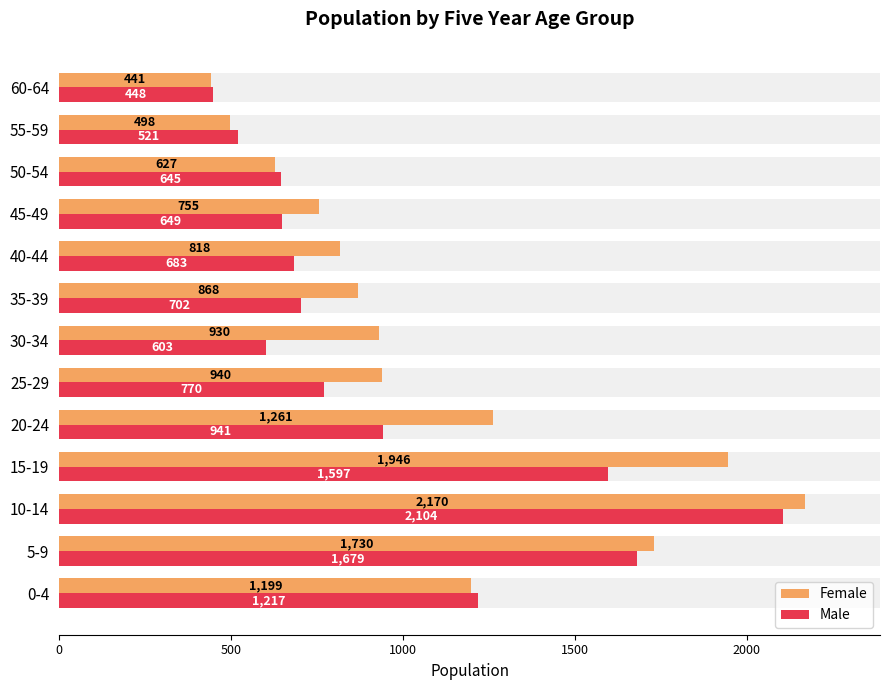

What is the average value of the Male series?

966